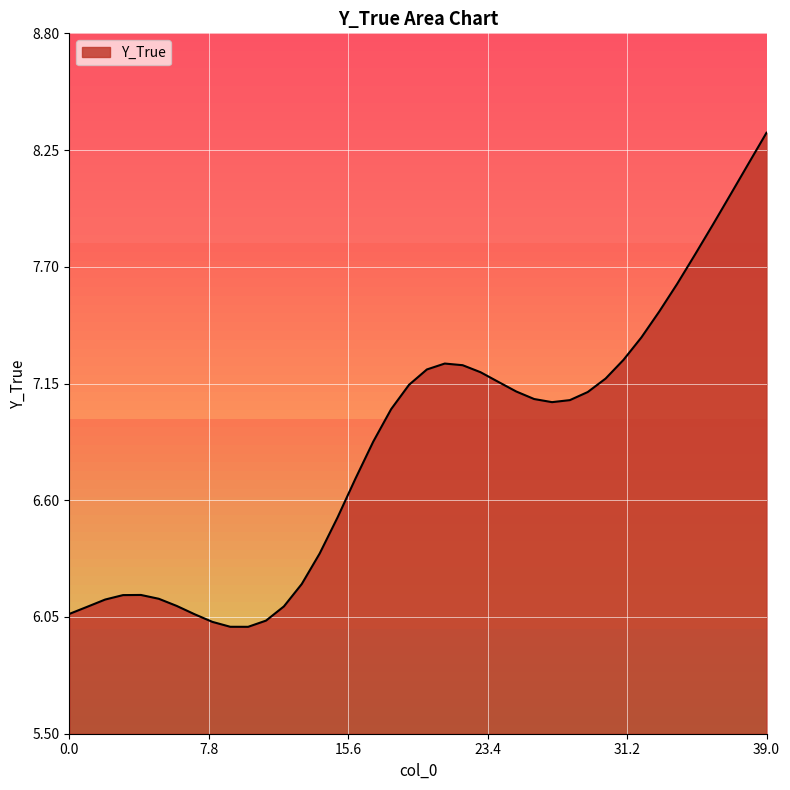

How many lines are shown in the chart?

1